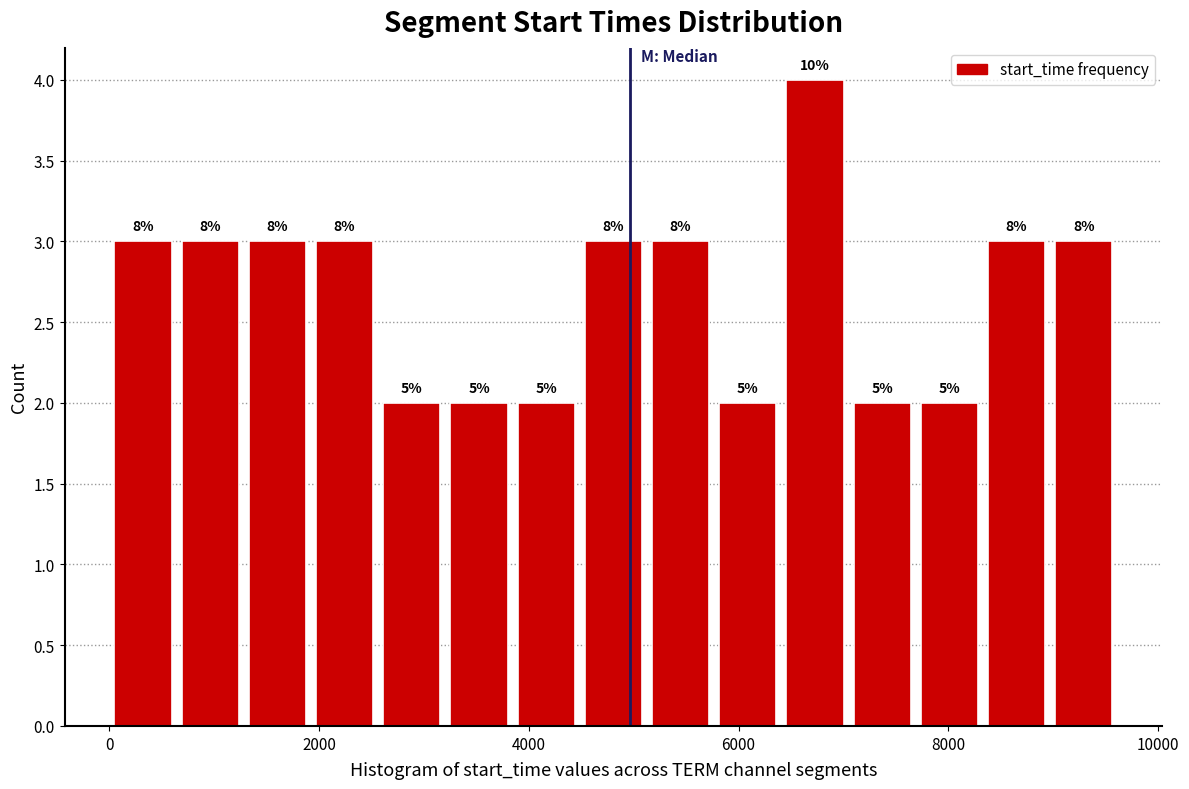

Around what value on the x-axis is the tallest bar? Give the approximate position of its centre, as read against the axis.

6800